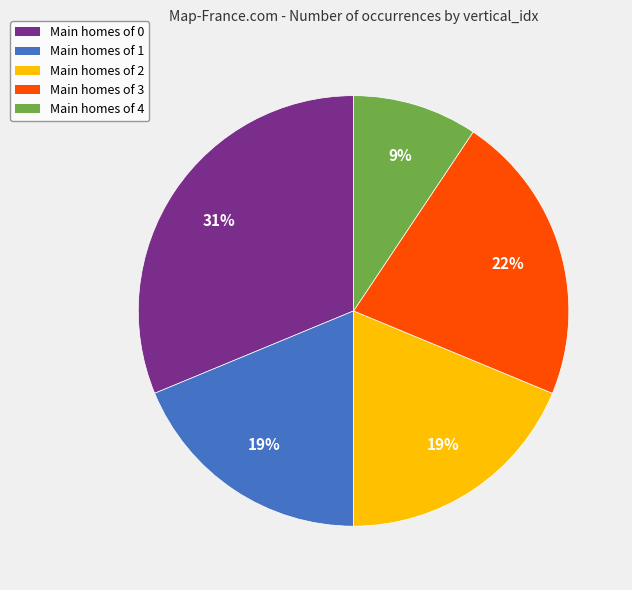

How many slices are in this pie chart?

5